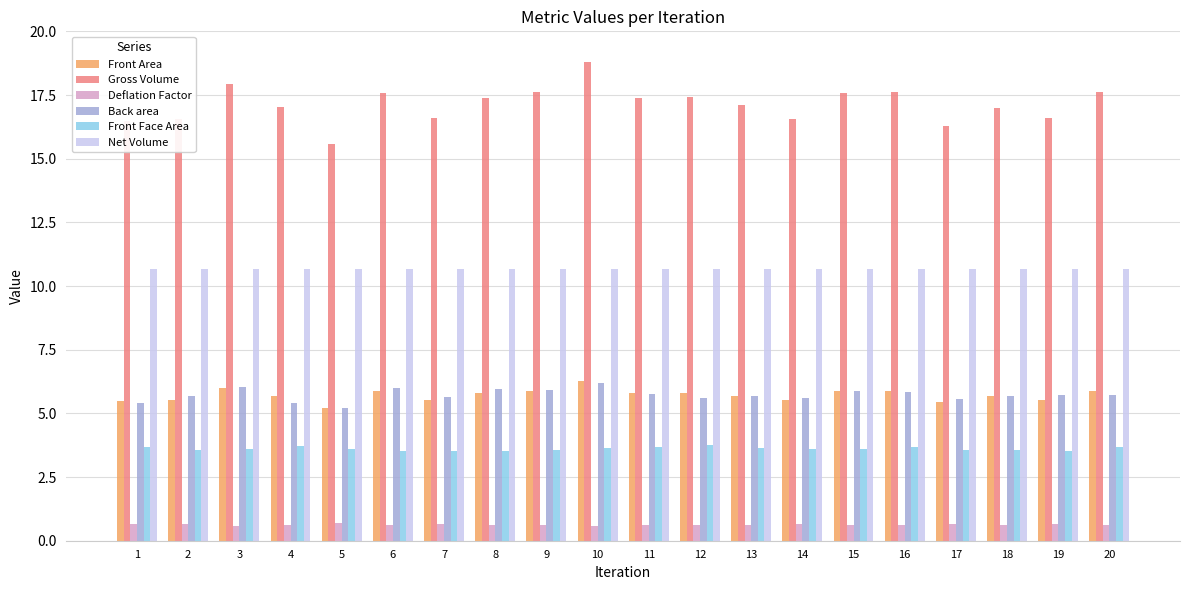

True or false: Gross Volume has a value of 16.5 at 1.

True